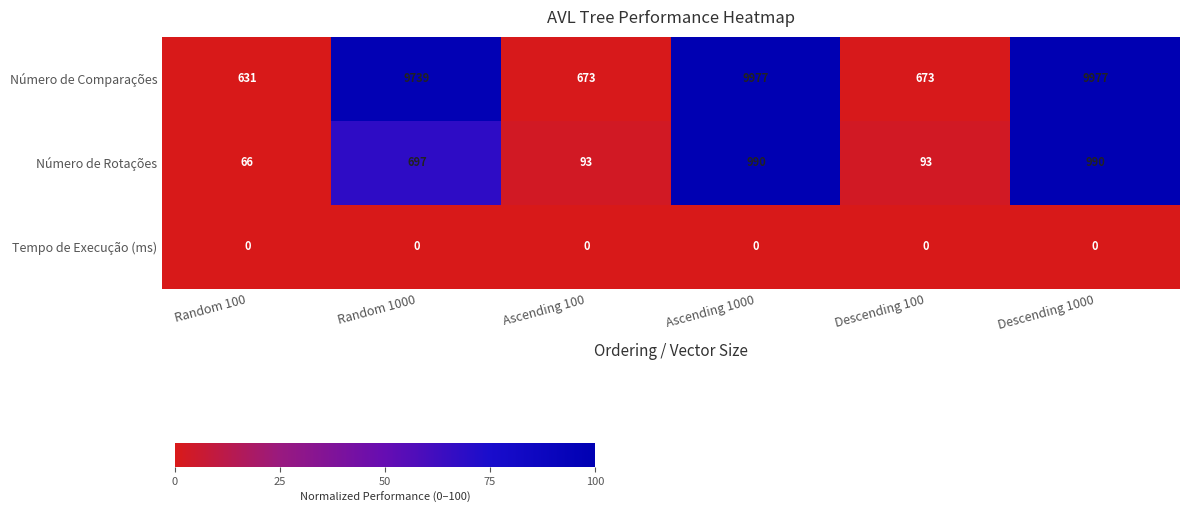

What is the total value across all series at Descending 100?

766